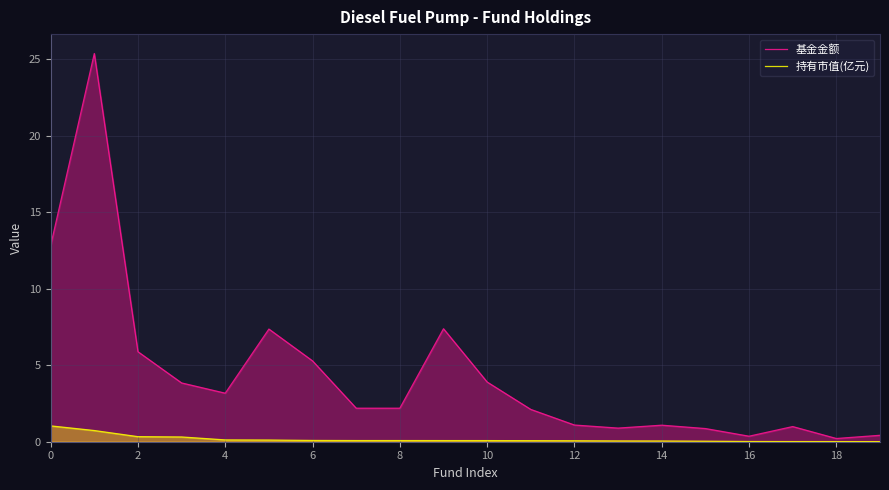

True or false: 基金金额 and 持有市值(亿元) intersect in this chart.

False